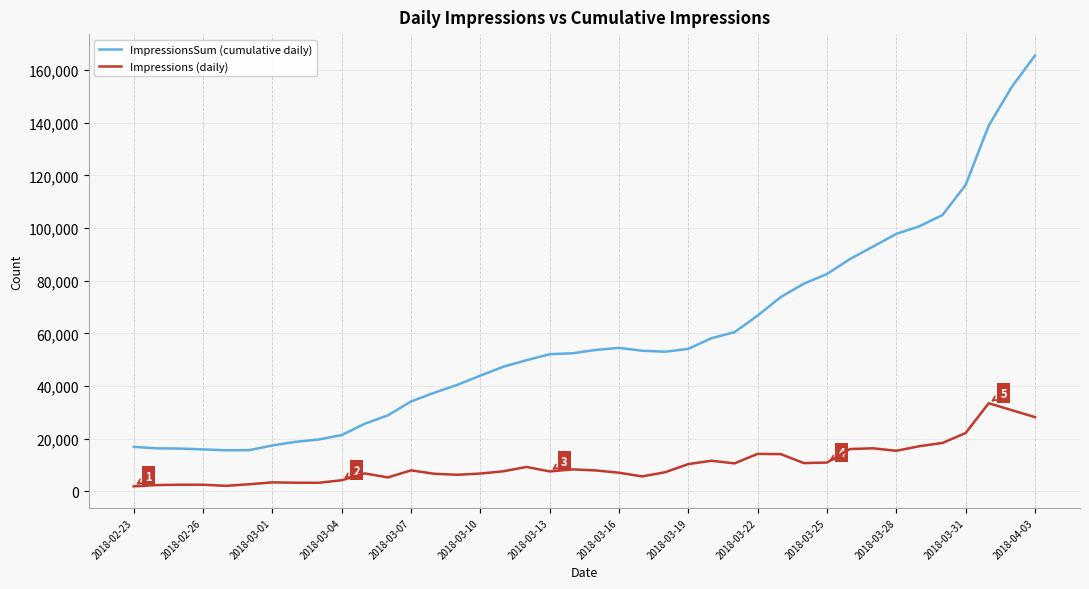

True or false: ImpressionsSum (cumulative daily) and Impressions (daily) cross at least once.

False